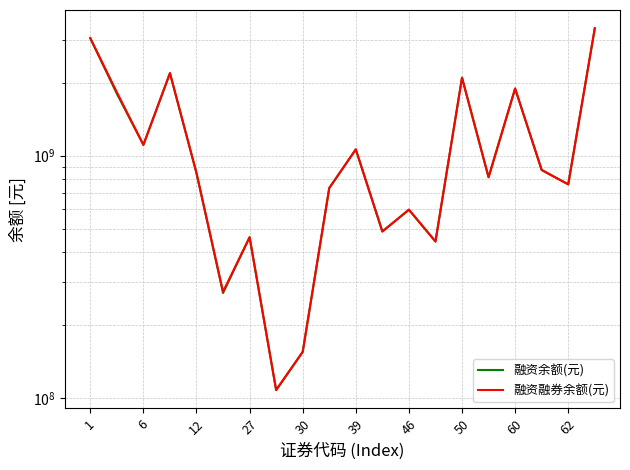

What is the average value of the 融资余额(元) series?

1153690716